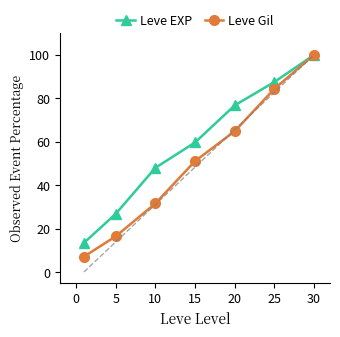

What is the smallest value displayed?

7.1